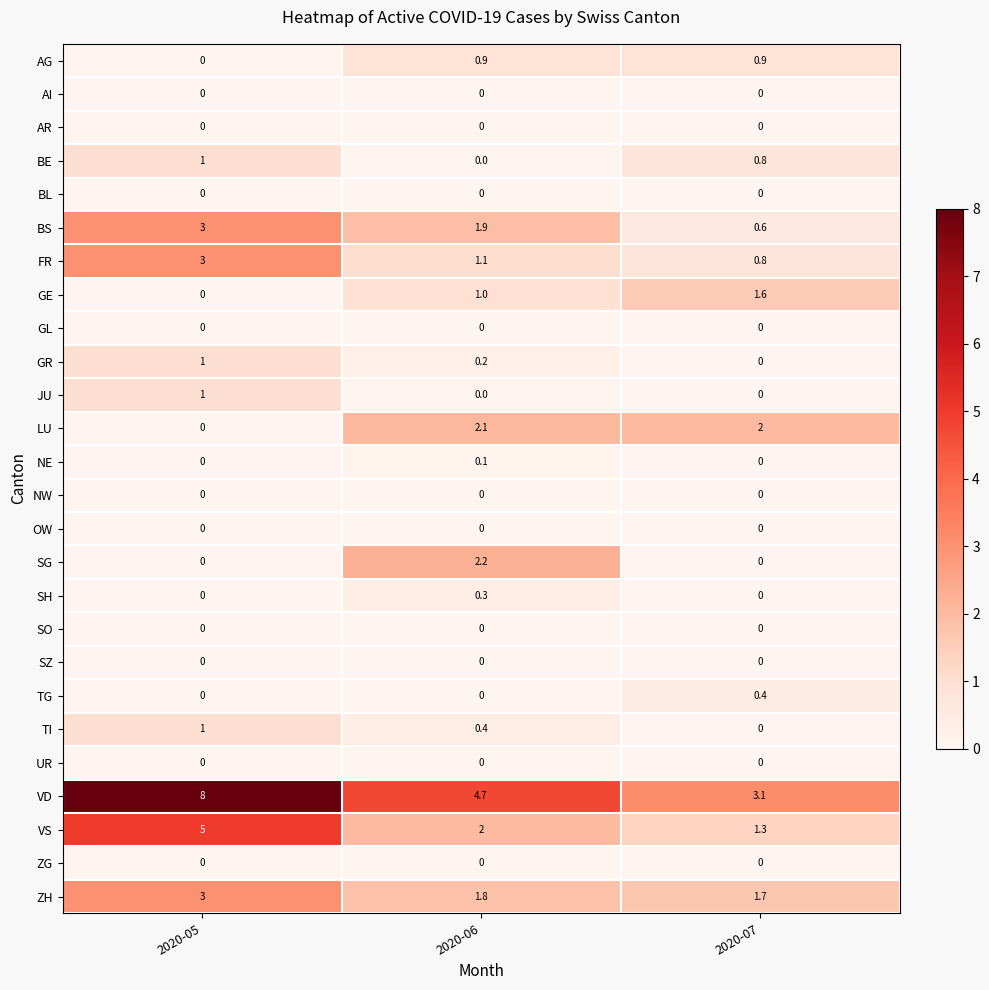

What is the difference between the FR values at 2020-05 and 2020-07?

2.2